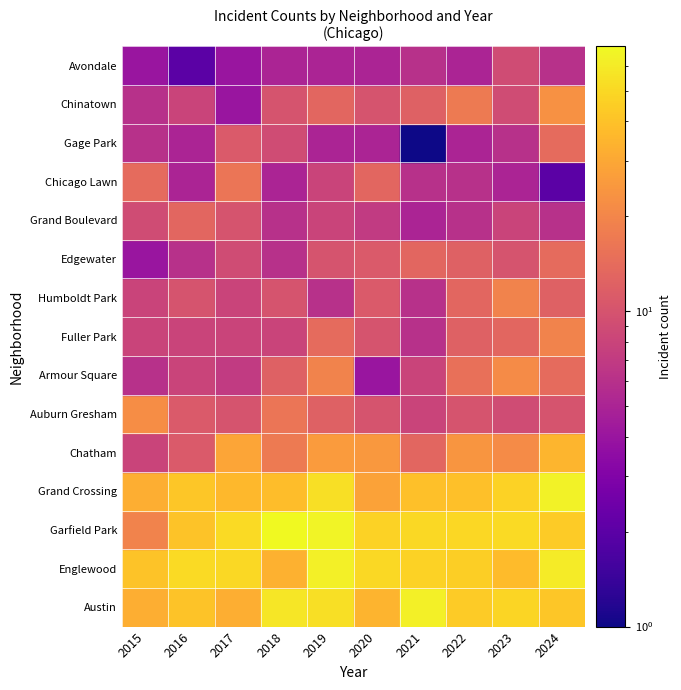

How many categories are shown in the chart?

10